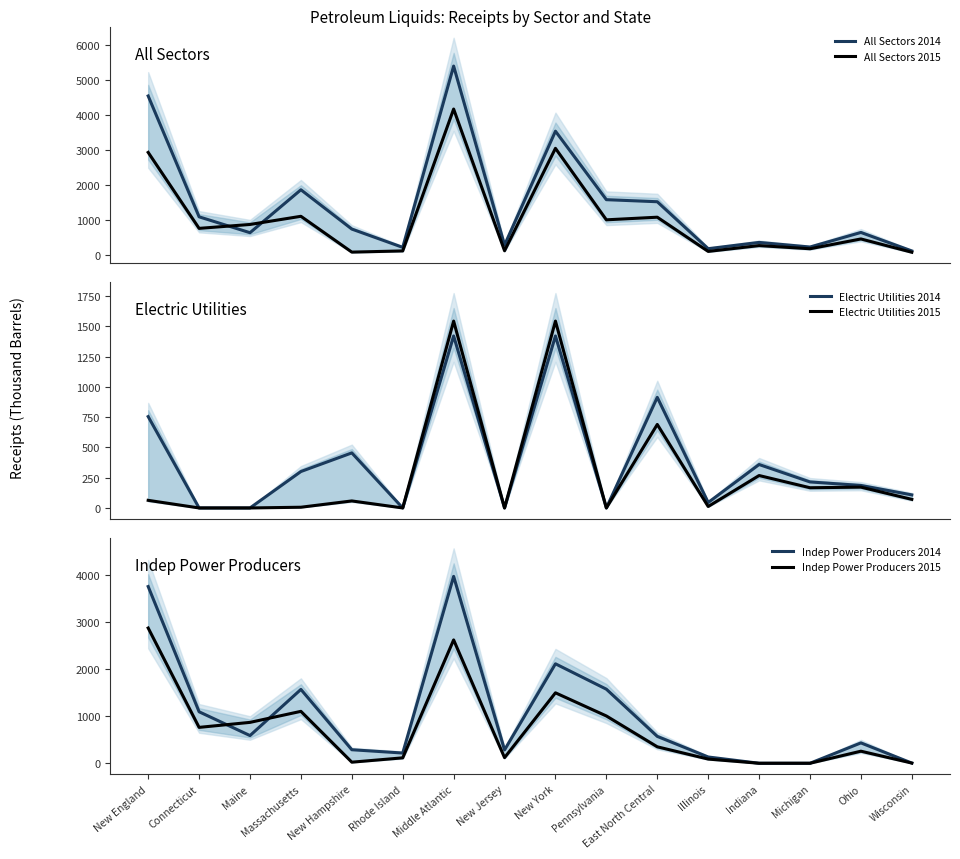

Reading right to left, list all the values displayed in this chart.

All Sectors 2014: 115	644	227	359	179	1524	1583	3545	283	5410	217	741	1867	637	1092	4554
All Sectors 2015: 77	458	177	268	101	1081	1006	3054	119	4179	115	81	1107	873	761	2937
Electric Utilities 2014: 108	186	215	359	45	914	0	1421	0	1421	0	455	301	0	0	755
Electric Utilities 2015: 71	172	167	268	12	690	0	1544	0	1544	0	58	6	0	0	63
Indep Power Producers 2014: 4	432	0	0	133	570	1571	2109	283	3963	217	287	1566	587	1092	3748
Indep Power Producers 2015: 4	256	0	0	89	349	1003	1494	119	2616	115	23	1101	867	761	2868